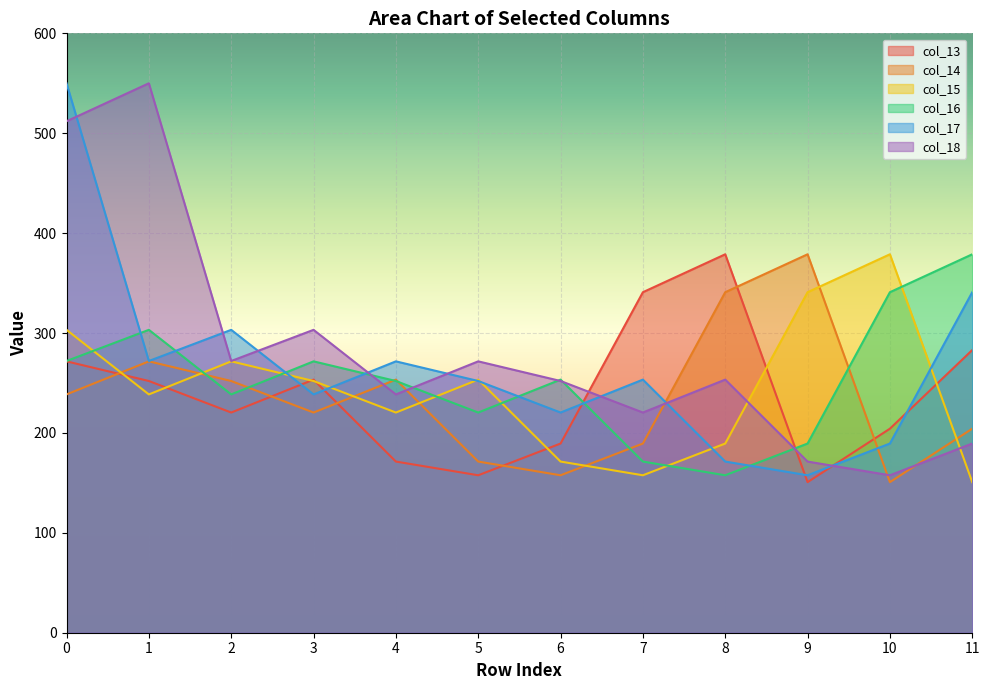

At which category does col_13 reach its first local valley?

2